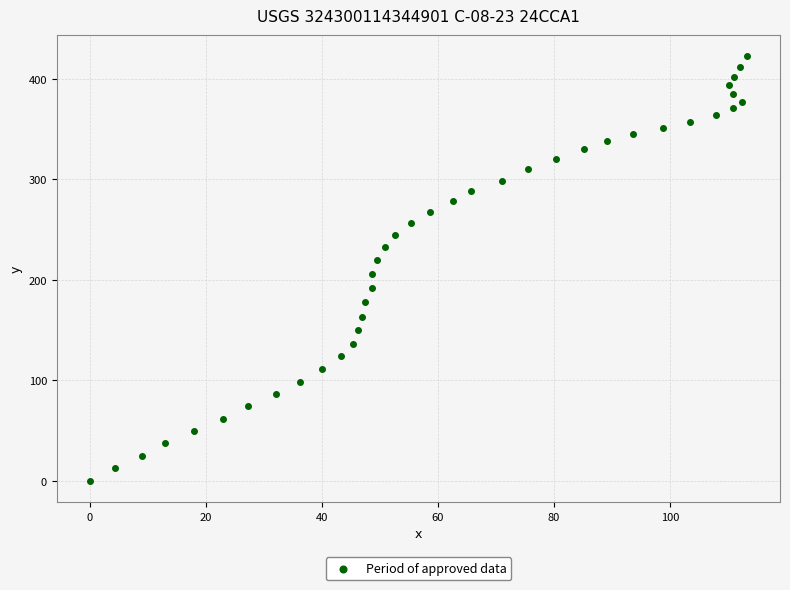

What is the range of X values (max minus min)?

113.3